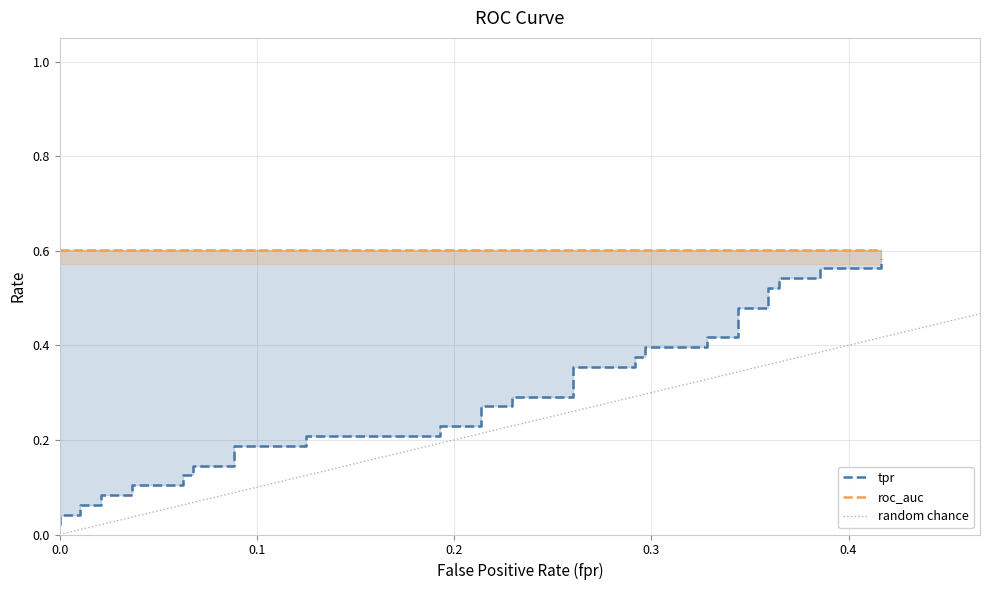

What position from the left is 0.4?

5